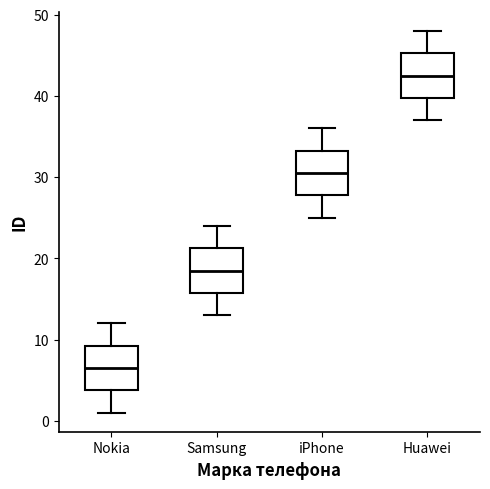

Reading left to right, read every box against the y-axis: the position of its median line, the range the box covers, and the ends of its whiskers. The values are not printed on the chart, so give them approximately, as read against the axis.

Nokia: median 7, box 4 to 9, whiskers 1 to 12
Samsung: median 19, box 16 to 21, whiskers 13 to 24
iPhone: median 31, box 28 to 33, whiskers 25 to 36
Huawei: median 43, box 40 to 45, whiskers 37 to 48